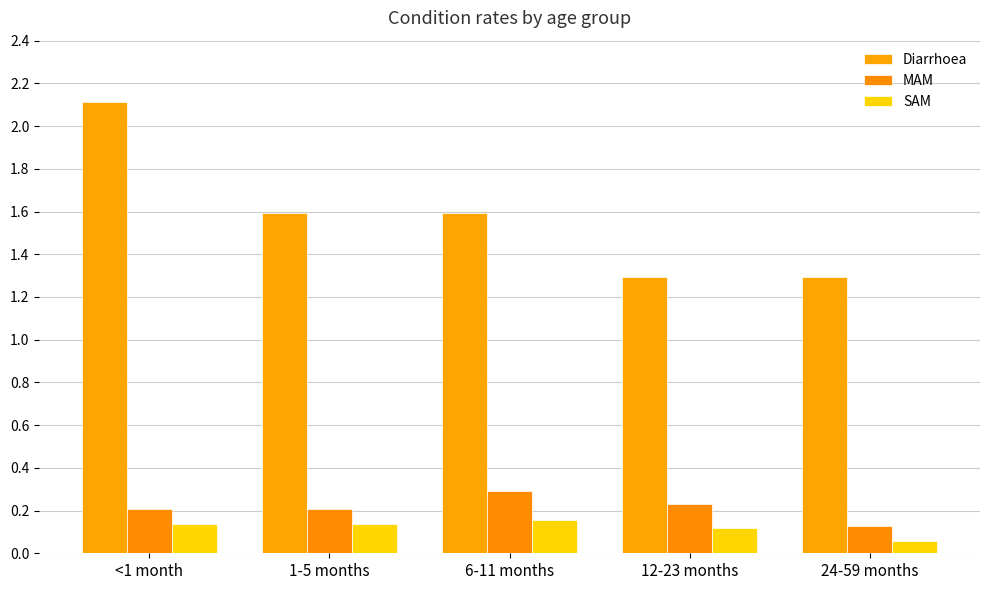

How many categories are shown in the chart?

5